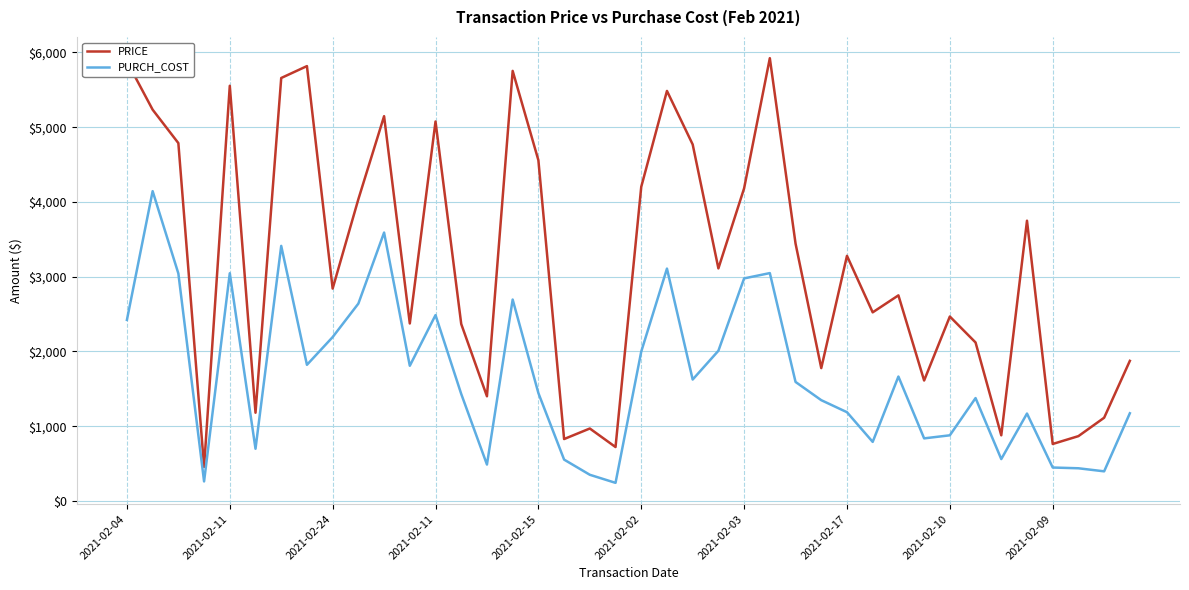

What is the maximum value for PURCH_COST?

4144